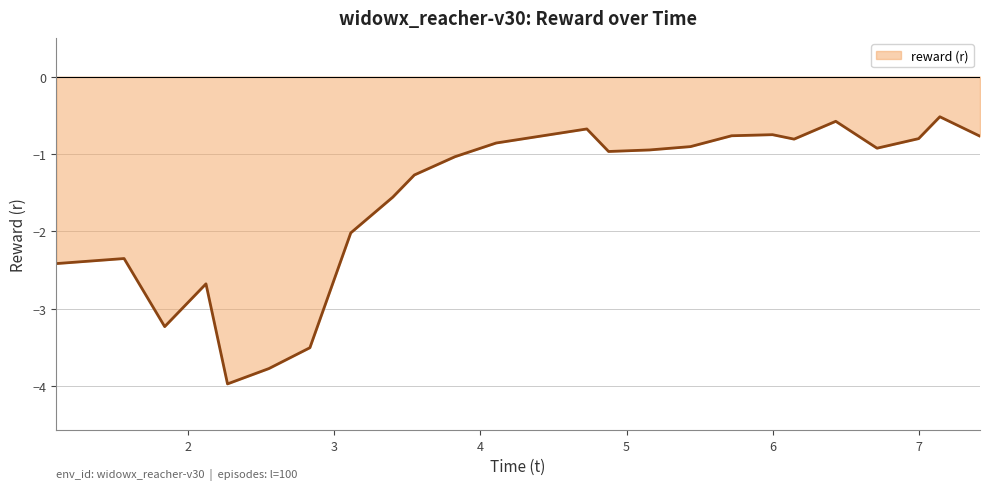

Count the number of categories in the chart.

24